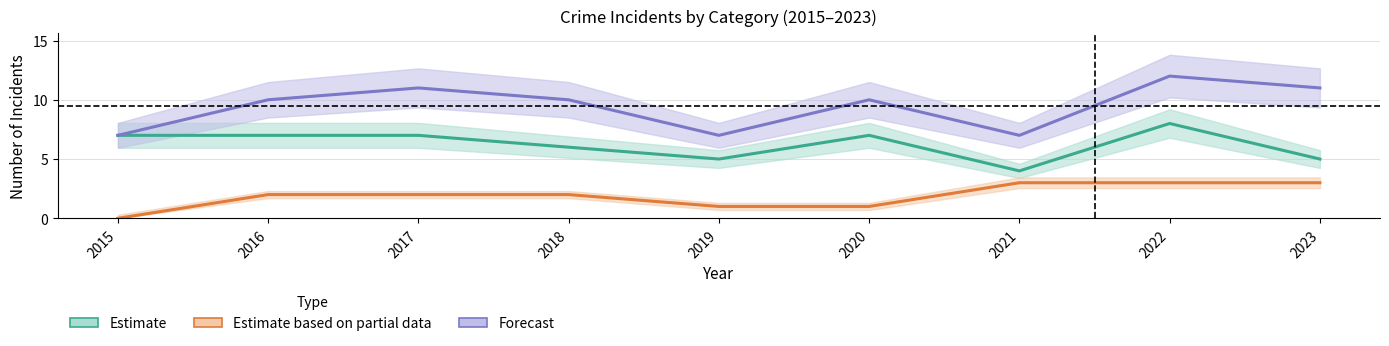

Is this an area chart (filled region under the line)?

No